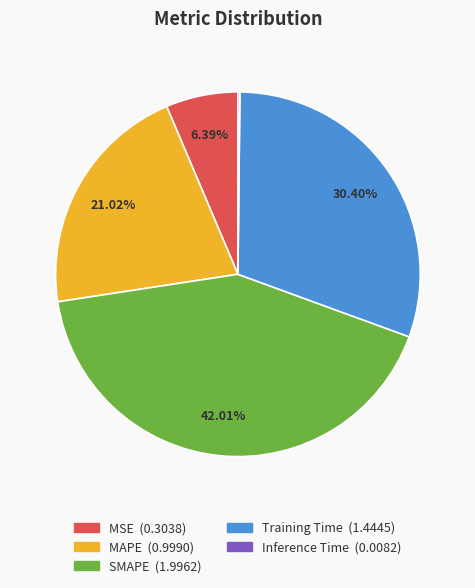

What percentage is NOT represented by MSE?

93.6%